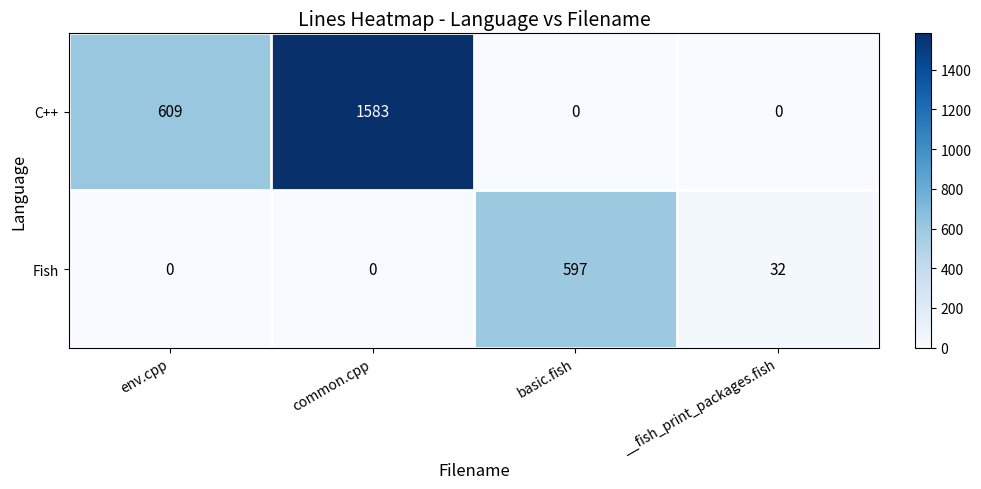

What is the approximate value of C++ at env.cpp?

609